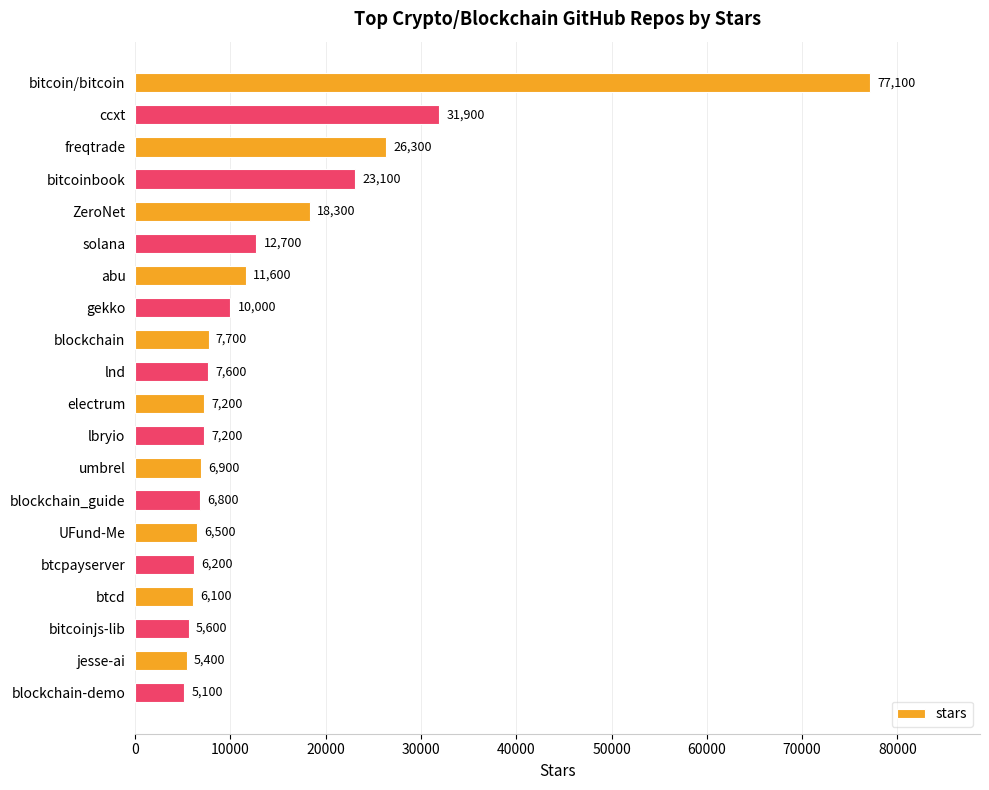

At which label is the value closest to 41100?

ccxt